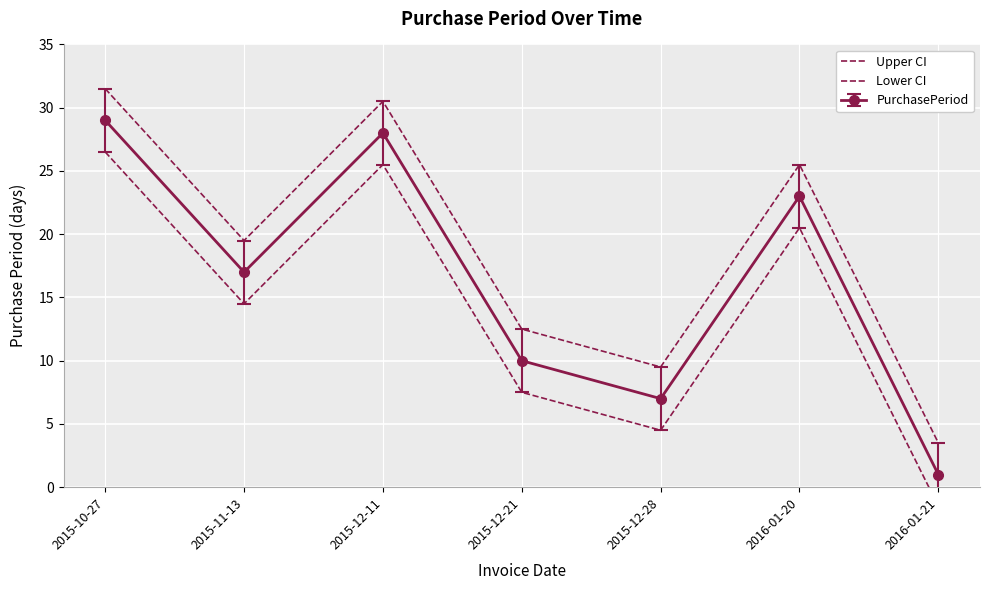

At which label is Upper CI closest to 17?

2015-11-13